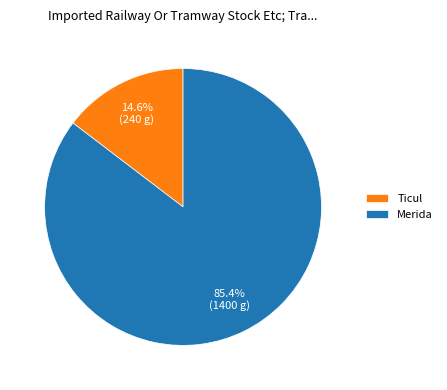

Which slice is the largest?

Merida